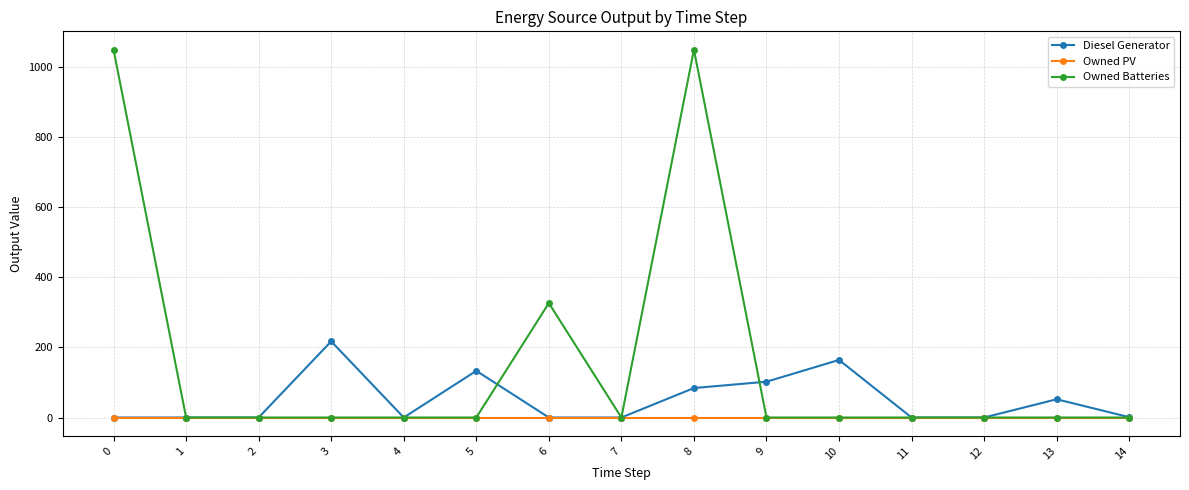

The Diesel Generator series shows 0 at 1. True or false?

True